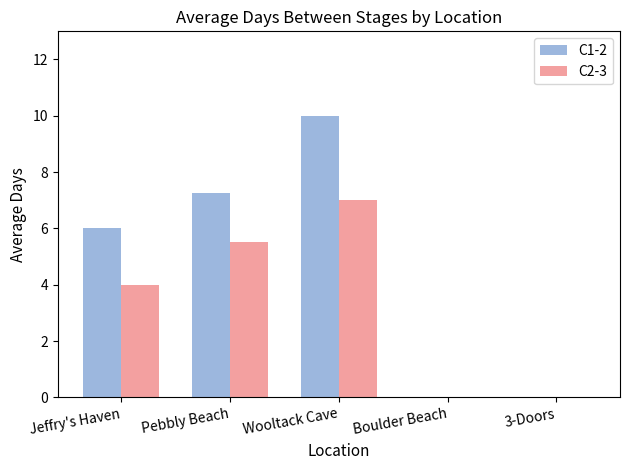

What is the sum of the C2-3 values at Pebbly Beach and 3-Doors?

5.5